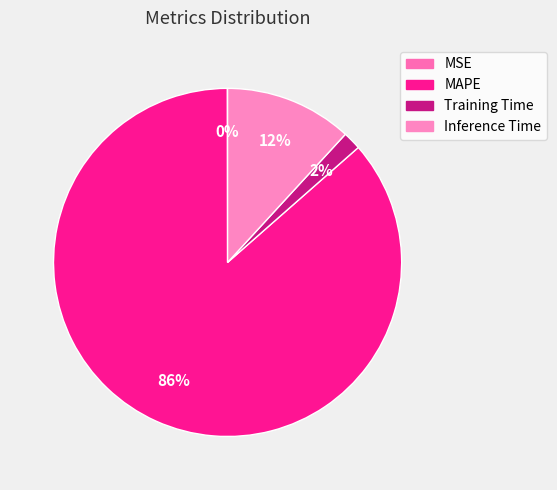

Which slice is the smallest?

MSE